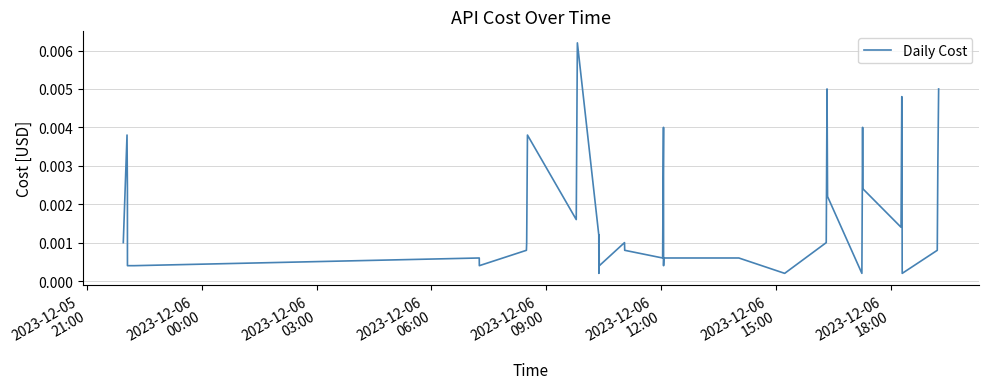

Is this an area chart (filled region under the line)?

No